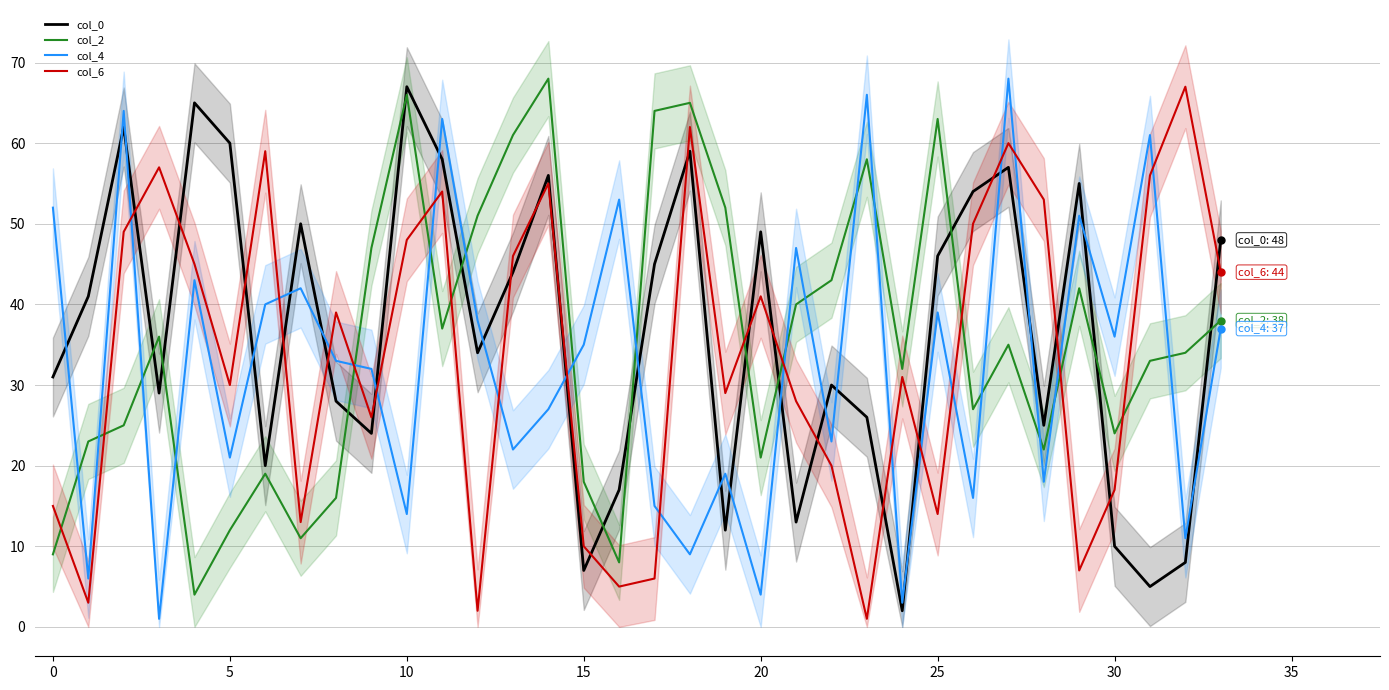

Does the chart have visible grid lines?

Yes